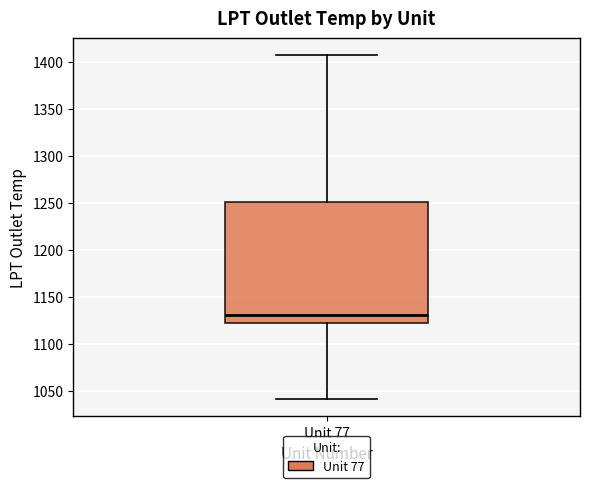

Transcribe this box plot: give where the median line is, the range the box spans, and where the two whiskers end, as read against the y-axis. The values are not printed on the chart, so give them approximately, as read against the axis.

median 1130, box 1120 to 1250, whiskers 1040 to 1405